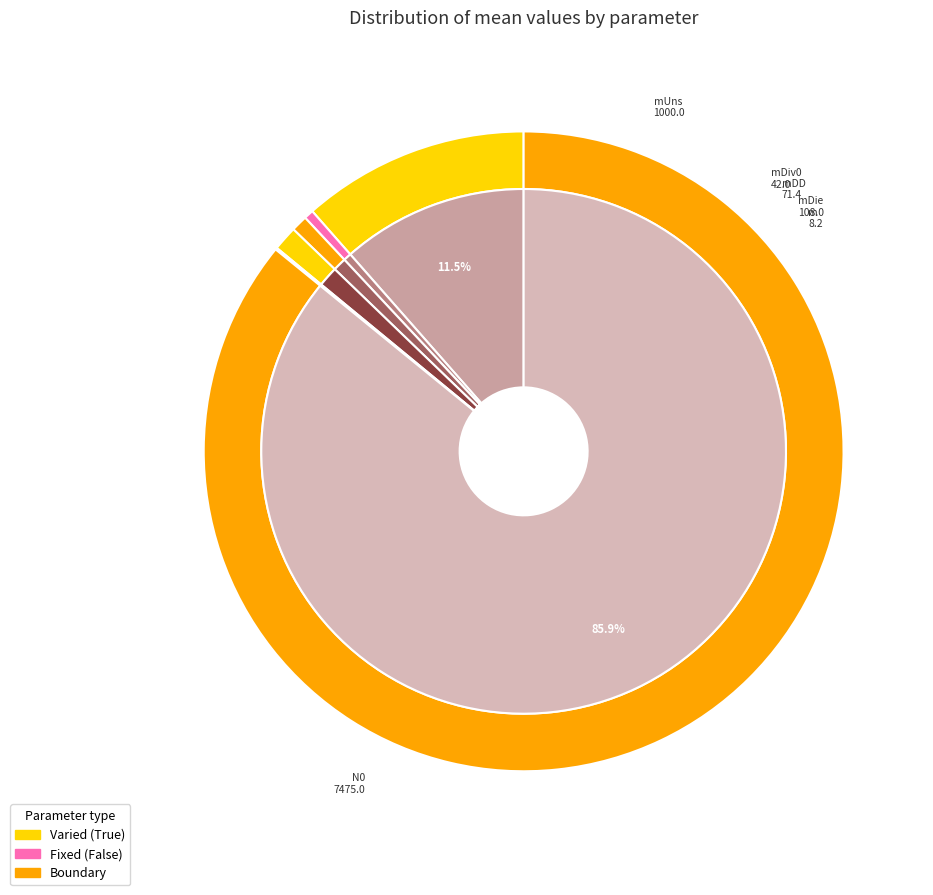

Rank the categories by value from lowest to highest.

m, mDiv0, mDD, mDie, mUns, N0